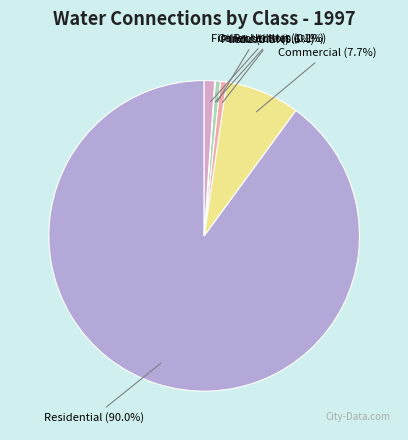

Which category has the biggest portion of the pie?

Residential